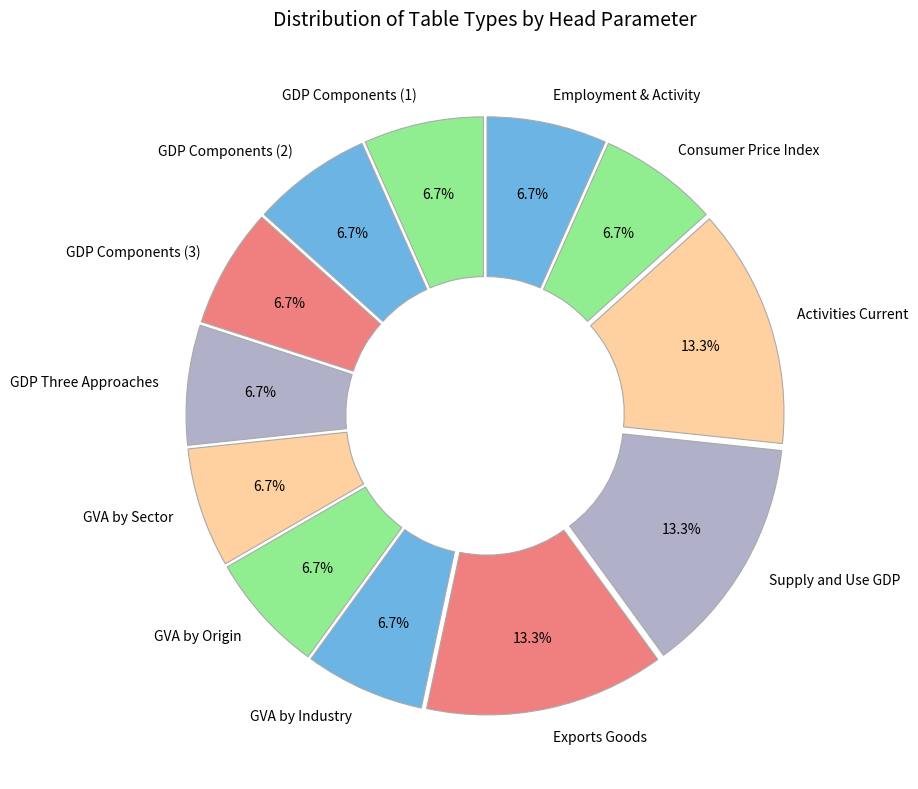

Do GDP Components (3) and Employment & Activity together represent more than half of the pie?

No